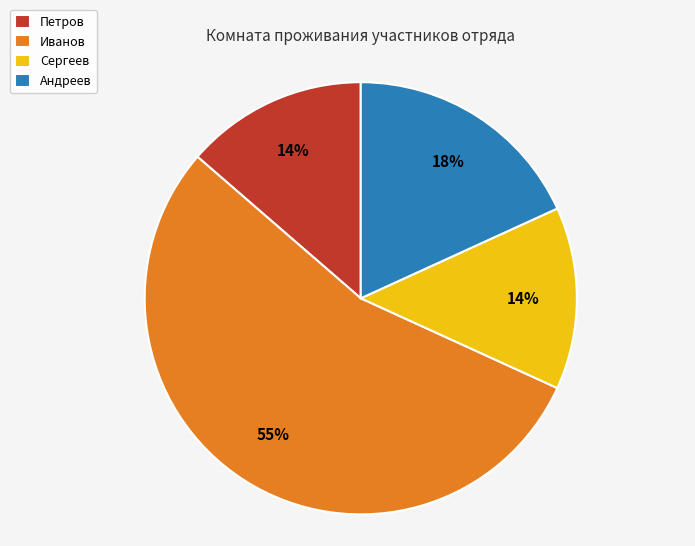

What is the majority slice?

Иванов